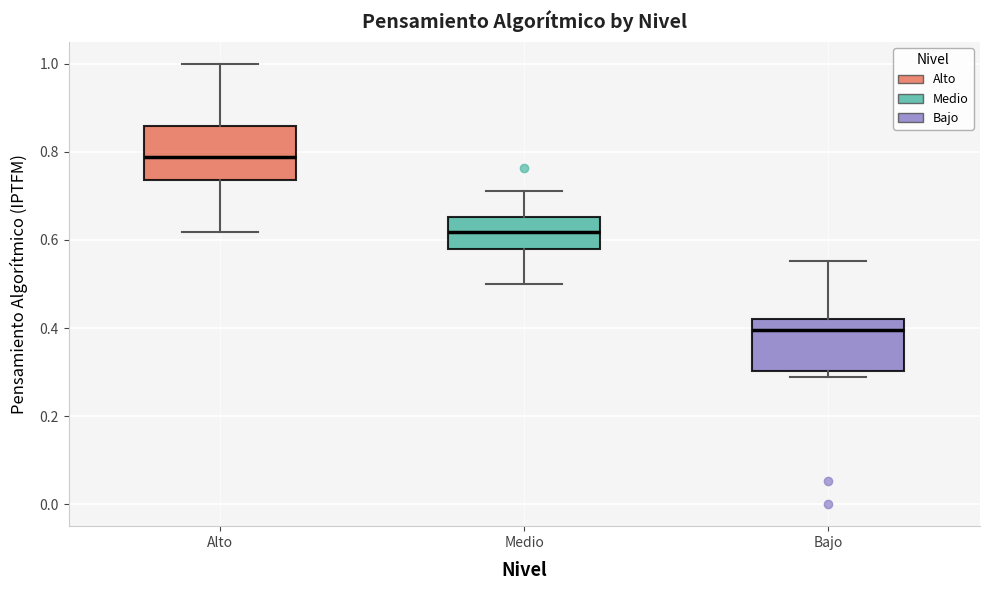

Which box's median line is the highest?

Alto